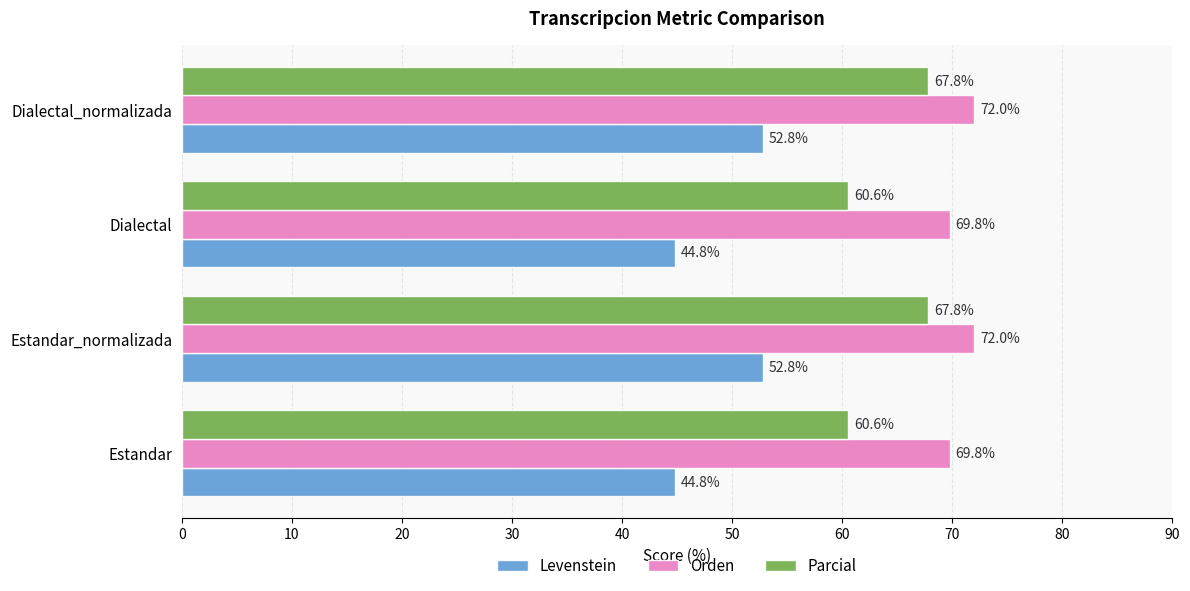

The value of Levenstein at Estandar_normalizada is 52.8. True or false?

True